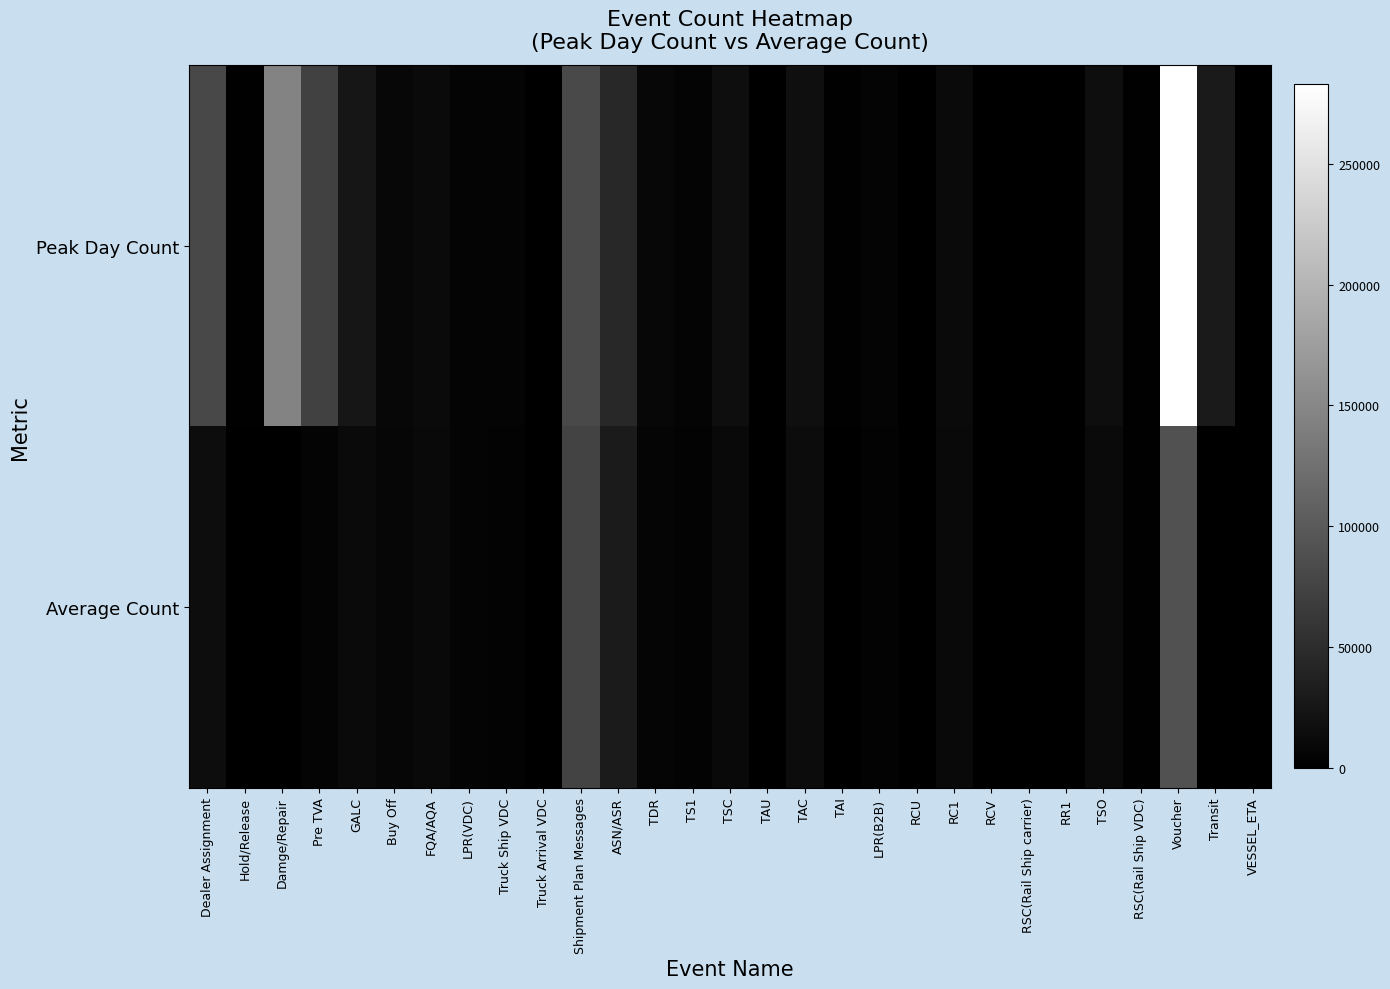

Reading right to left, transcribe all the data shown in this chart.

Peak Day Count: VESSEL_ETA=33	Transit=29185	Voucher=282764	RSC(Rail Ship VDC)=1360	TSO=15884	RR1=159	RSC(Rail Ship carrier)=34	RCV=255	RC1=11762	RCU=0	LPR(B2B)=4575	TAI=1280	TAC=17526	TAU=0	TSC=15884	TS1=4502	TDR=8580	ASN/ASR=46328	Shipment Plan Messages=82499	Truck Arrival VDC=159	Truck Ship VDC=4502	LPR(VDC)=4877	FQA/AQA=11791	Buy Off=8694	GALC=25380	Pre TVA=73271	Damge/Repair=146882	Hold/Release=1905	Dealer Assignment=79695
Average Count: VESSEL_ETA=28	Transit=0	Voucher=90000	RSC(Rail Ship VDC)=1200	TSO=12000	RR1=0	RSC(Rail Ship carrier)=25	RCV=200	RC1=10000	RCU=0	LPR(B2B)=3500	TAI=1000	TAC=14000	TAU=0	TSC=10000	TS1=3400	TDR=6000	ASN/ASR=30000	Shipment Plan Messages=75000	Truck Arrival VDC=90	Truck Ship VDC=3400	LPR(VDC)=4500	FQA/AQA=11000	Buy Off=7500	GALC=12000	Pre TVA=5000	Damge/Repair=300	Hold/Release=250	Dealer Assignment=15000